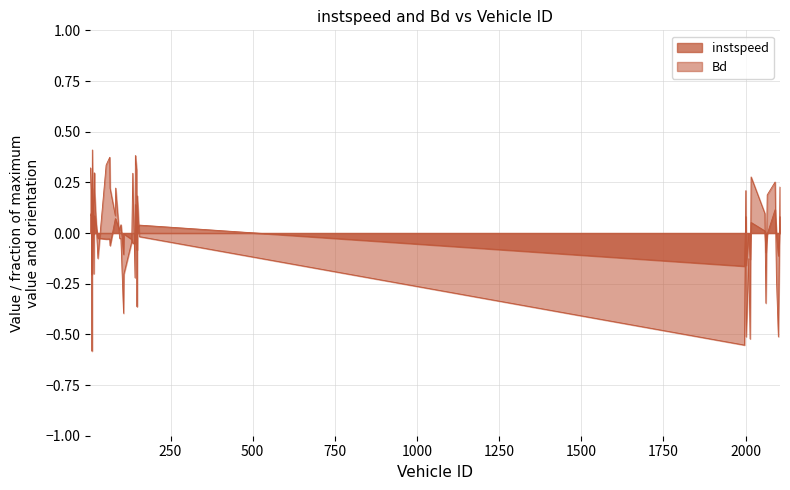

How many values in the Bd series are below 0?

19